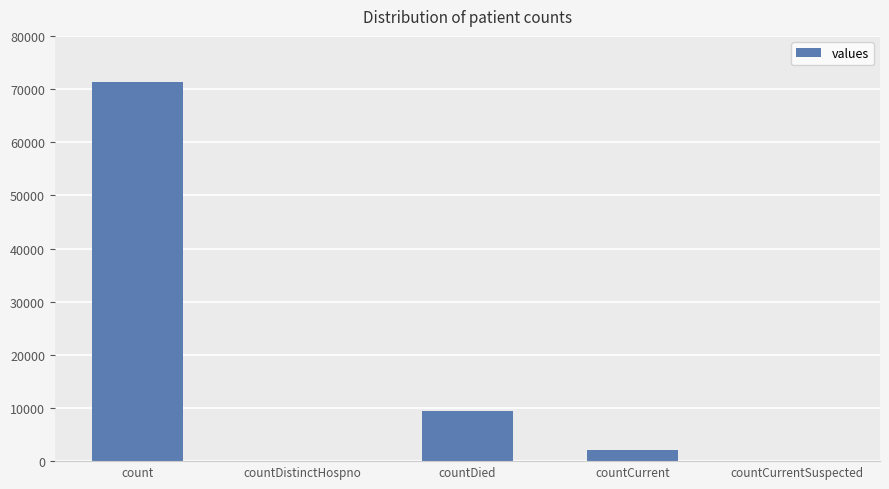

How many distinct data groups are displayed?

1